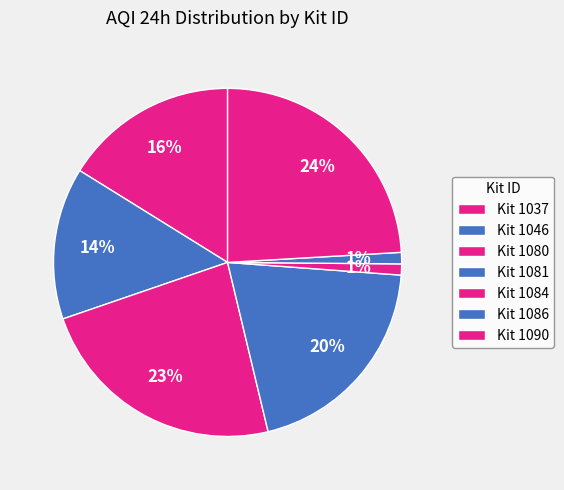

How many segments does this pie chart have?

7